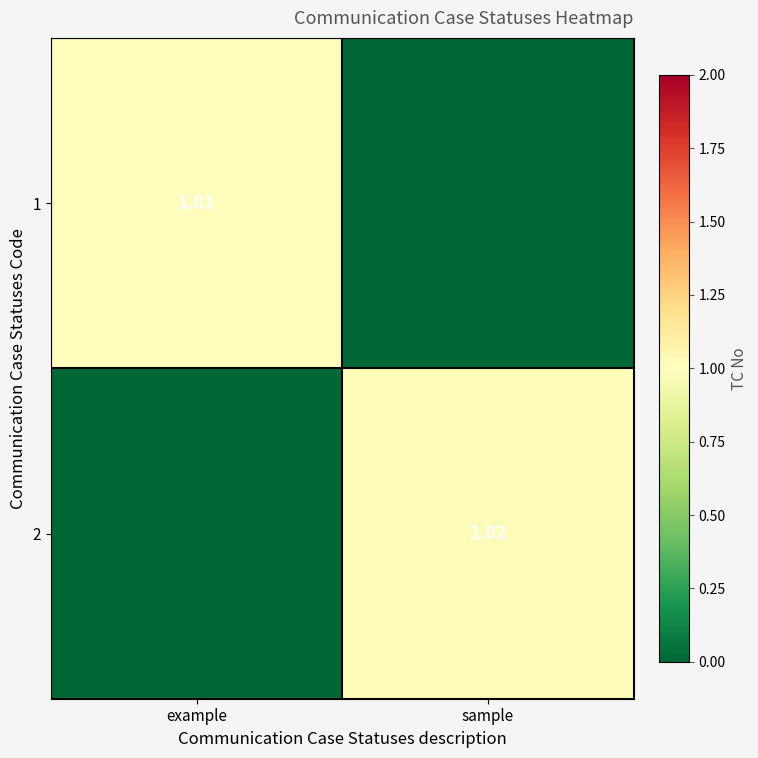

What is the difference between the 1 values at example and sample?

1.0